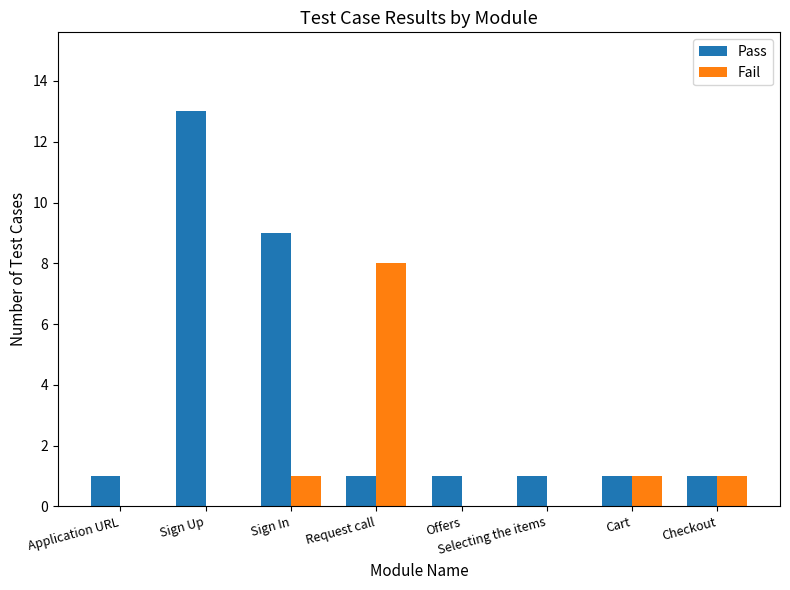

What is the maximum value for Fail?

8